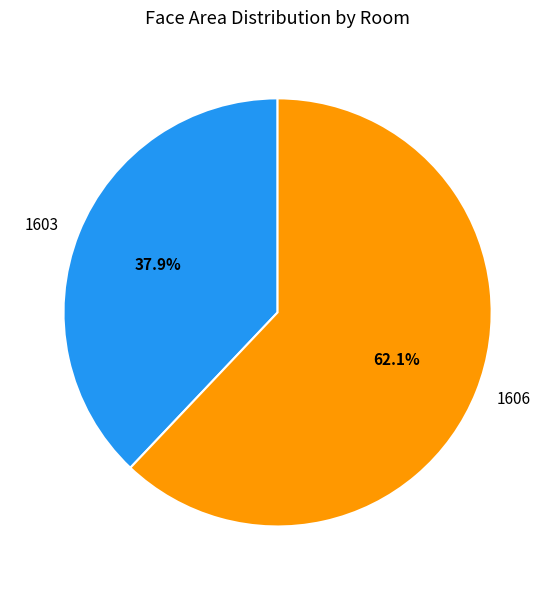

To the nearest percent, what portion does 1606 represent?

62%